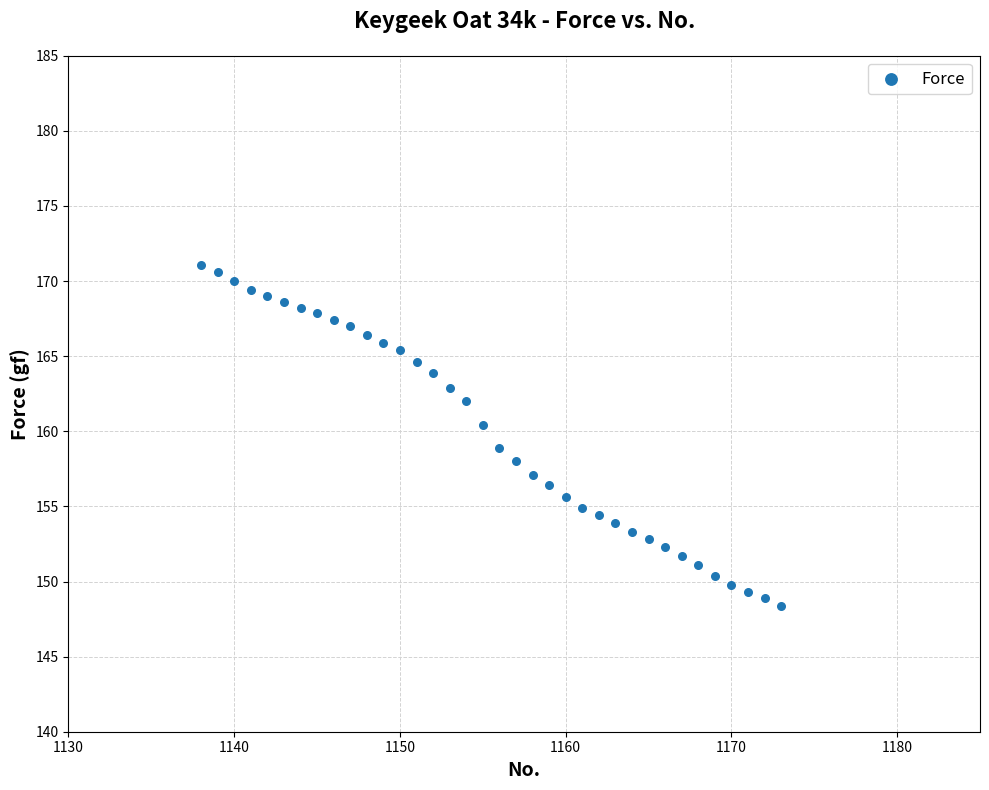

What is the range of Y values (max minus min)?

22.7